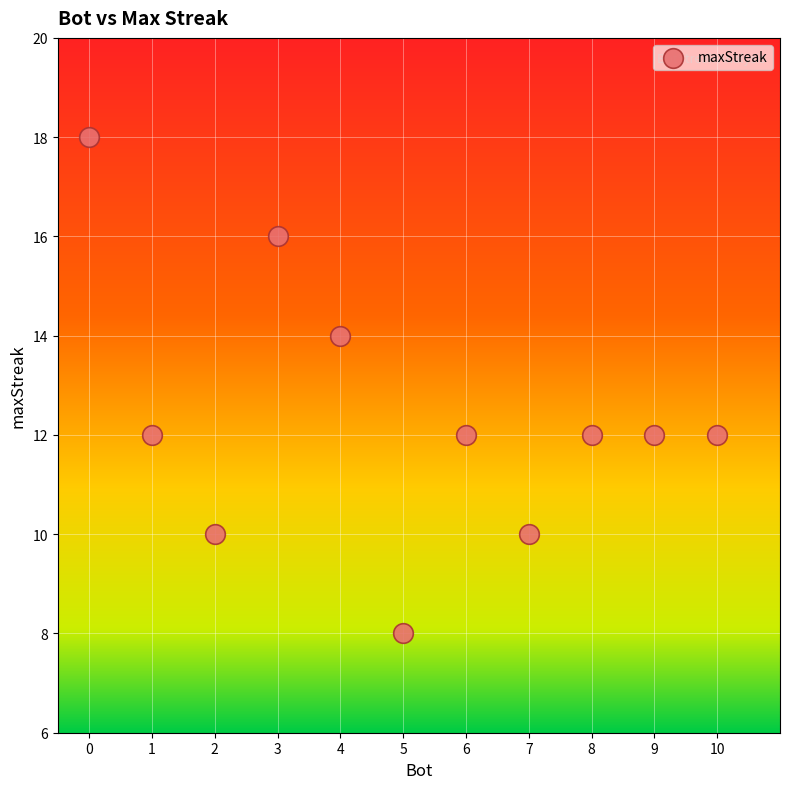

What is the average X value?

5